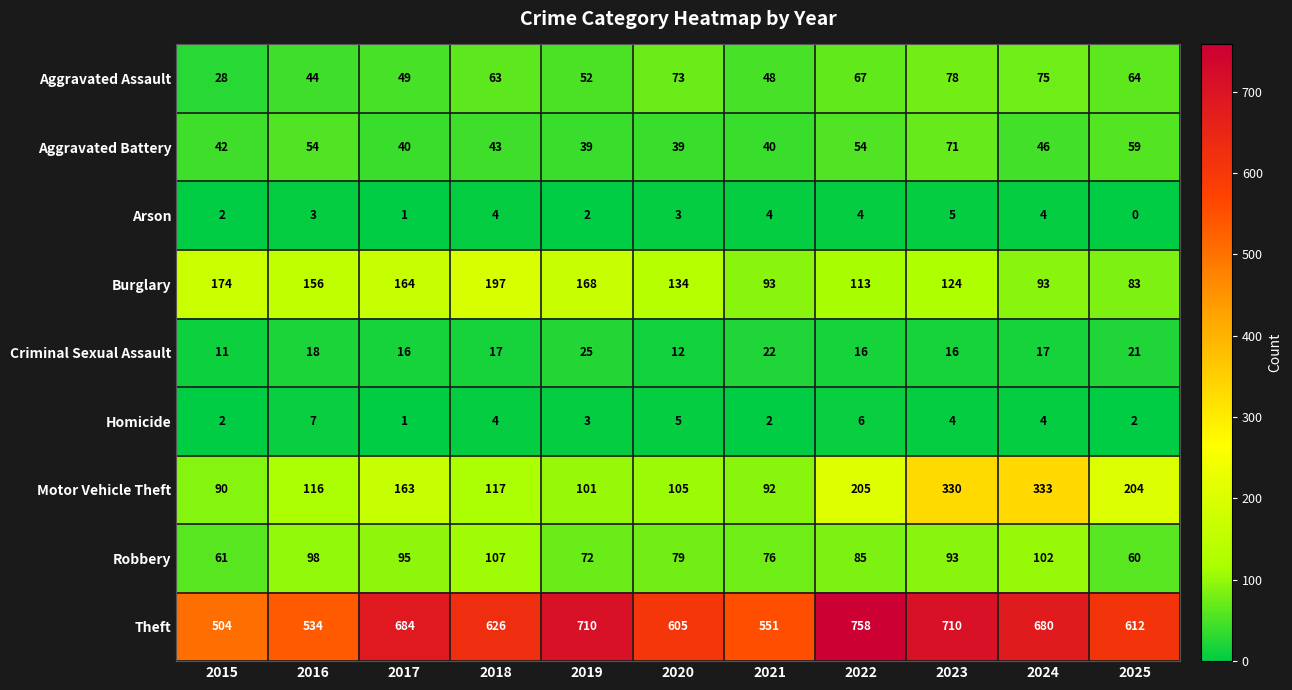

Which series has the widest spread of values?

Theft